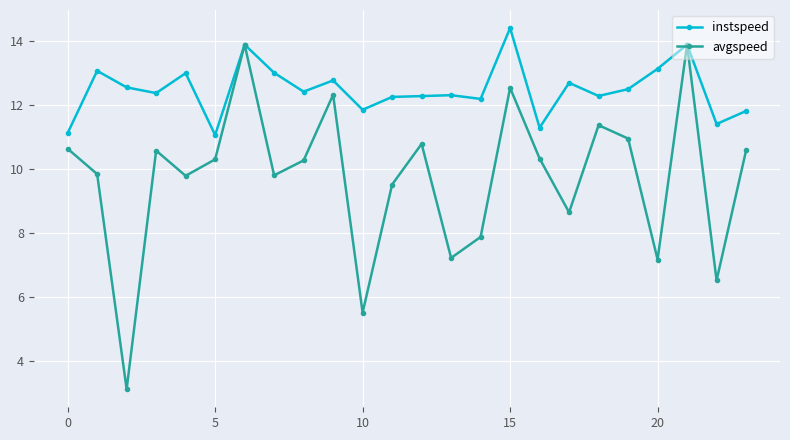

Which series has the largest range (max minus min)?

avgspeed